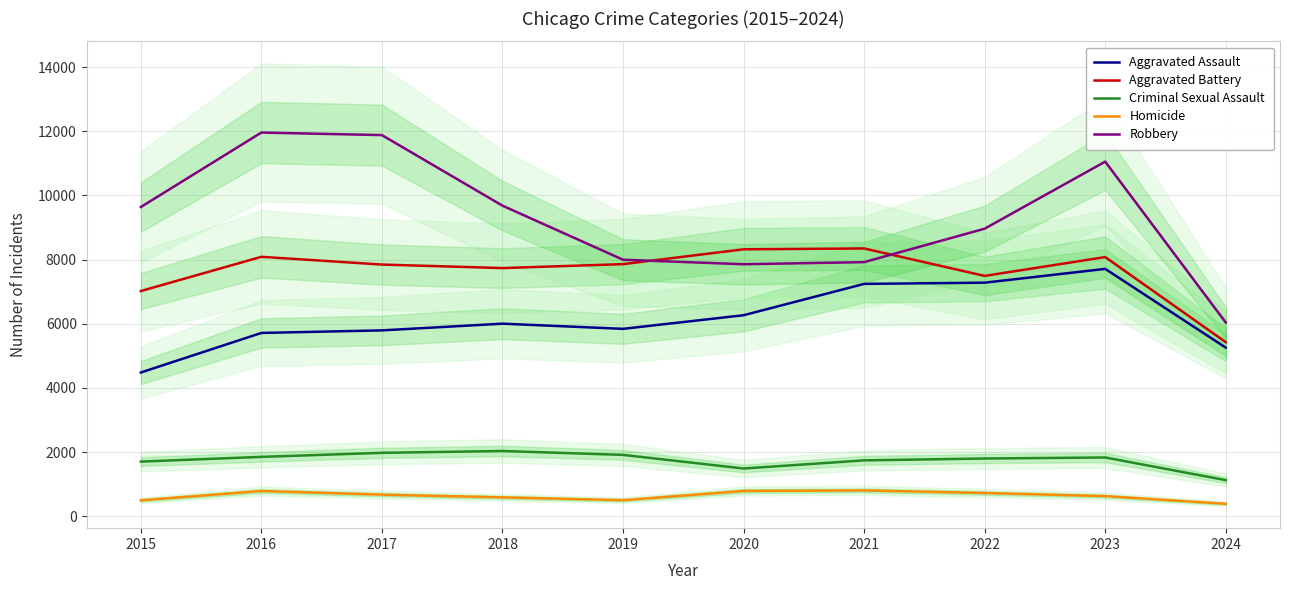

Which series changed the most between 2015 and 2019?

Robbery